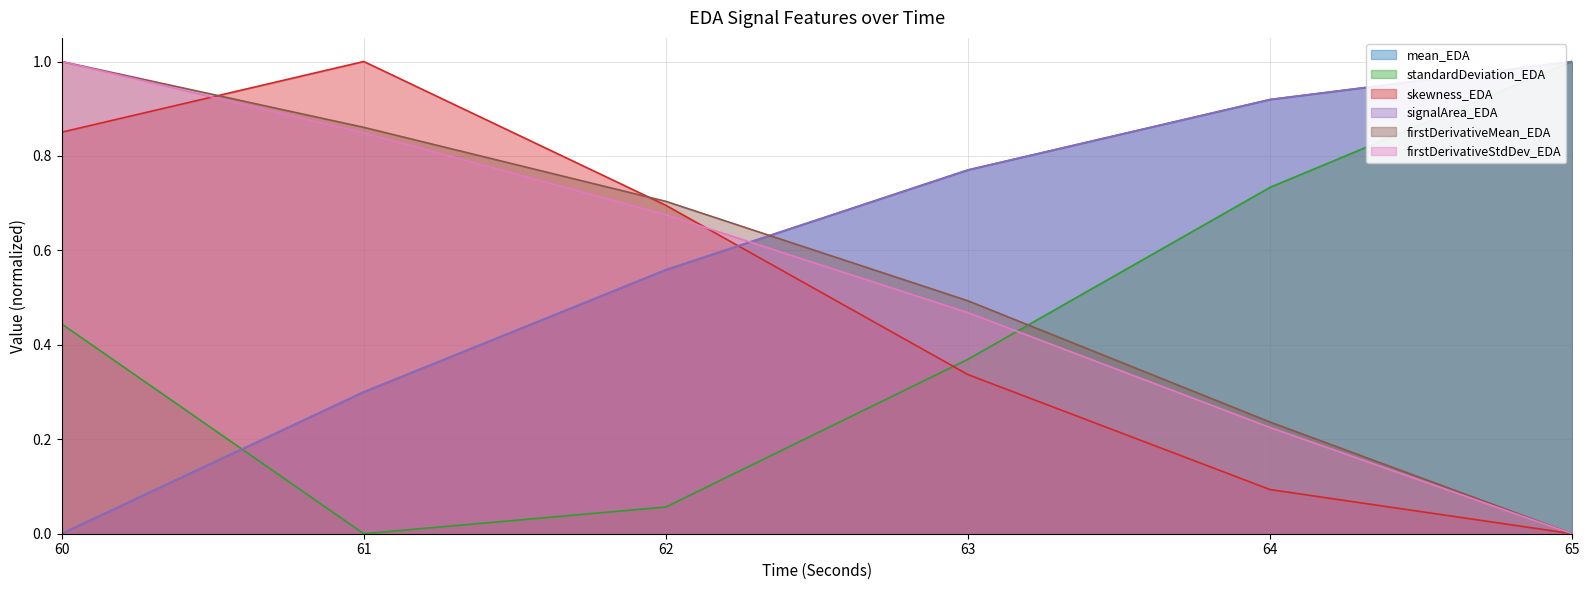

What is the maximum value shown in the chart?

1.0